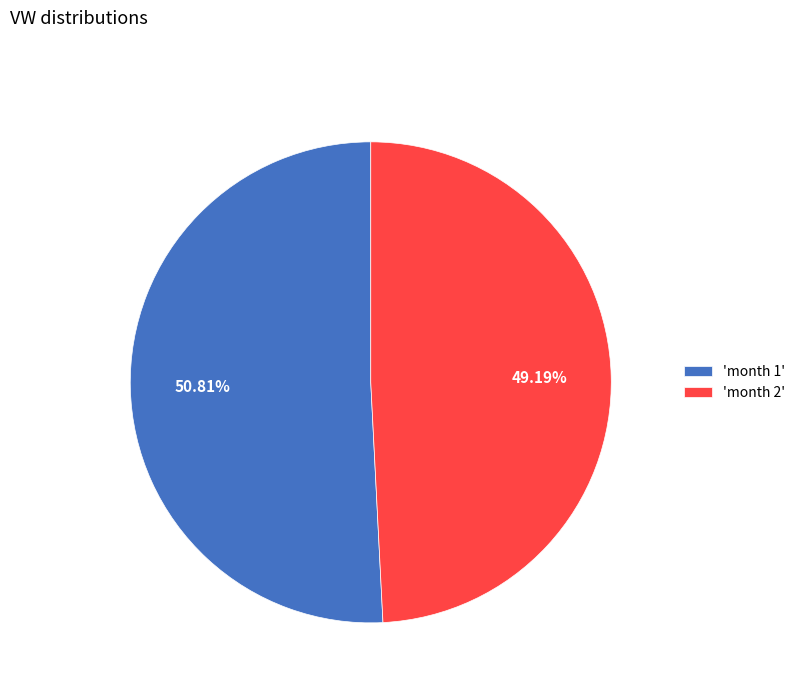

Rank the categories by value from lowest to highest.

'month 2', 'month 1'